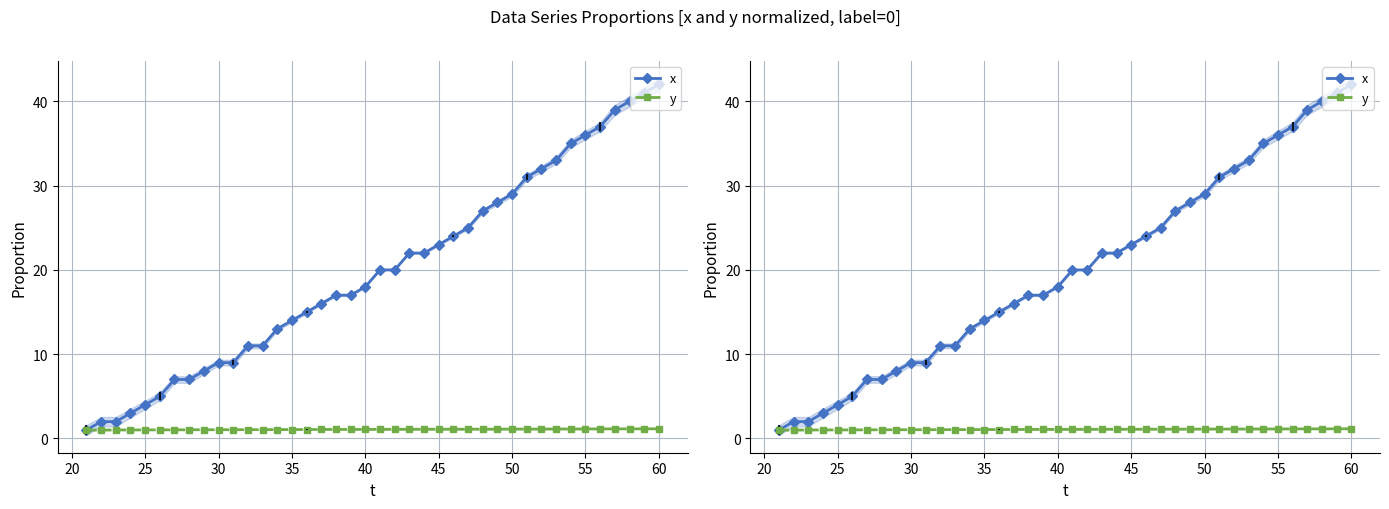

Is the value of y at 35 greater than the value of x at 21?

No